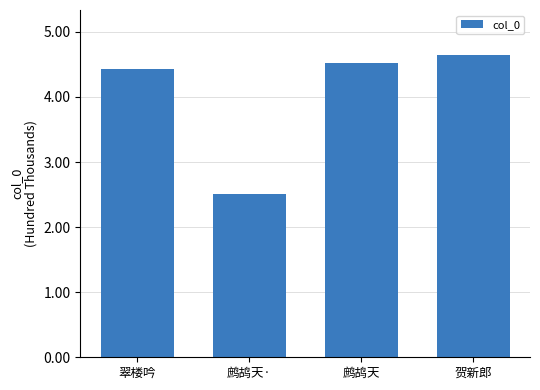

Which has a higher value, 贺新郎 or 鹧鸪天·?

贺新郎